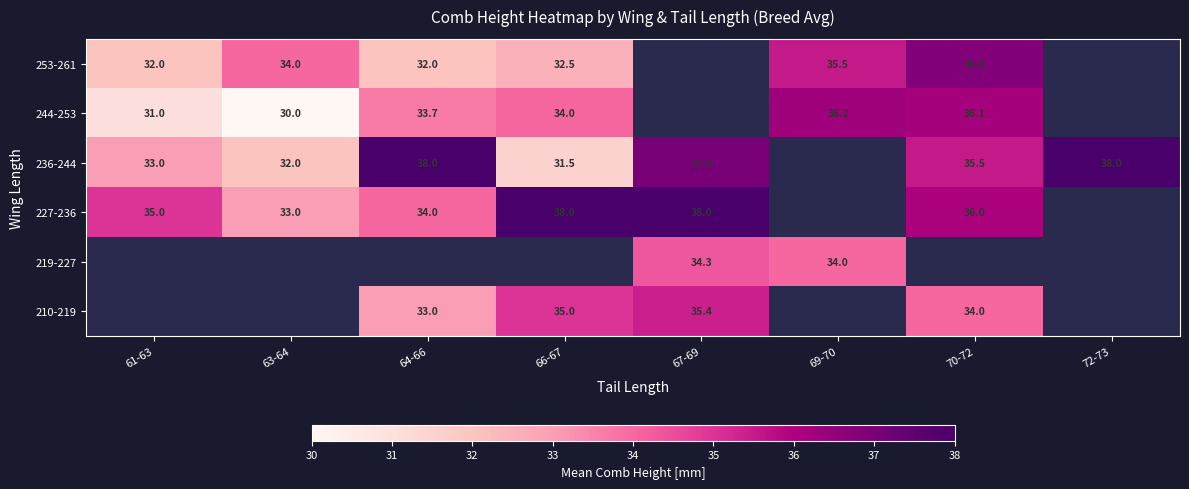

What is the difference between the 227-236 values at 64-66 and 63-64?

1.0